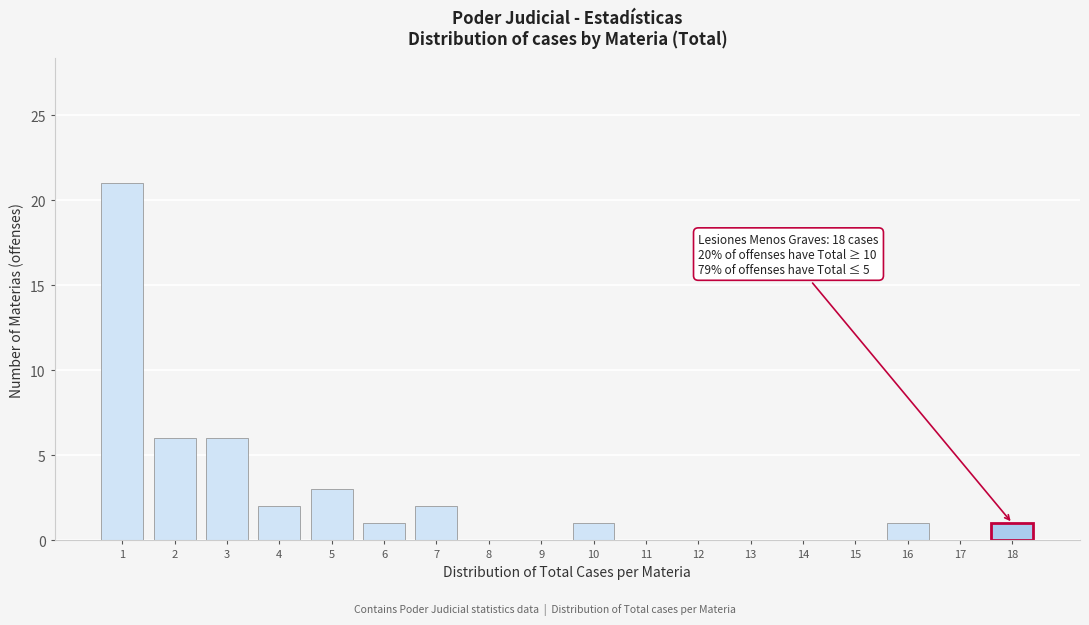

Reading left to right, what are all the values shown in this chart?

1=21	2=6	3=6	4=2	5=3	6=1	7=2	8=0	9=0	10=1	11=0	12=0	13=0	14=0	15=0	16=1	17=0	18=1